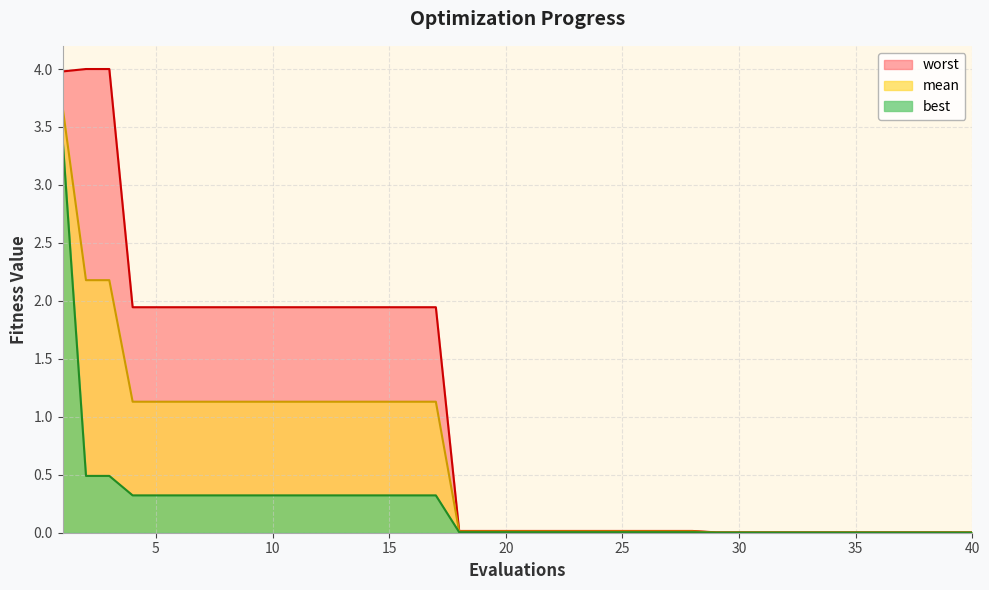

At which label is worst closest to 2?

4